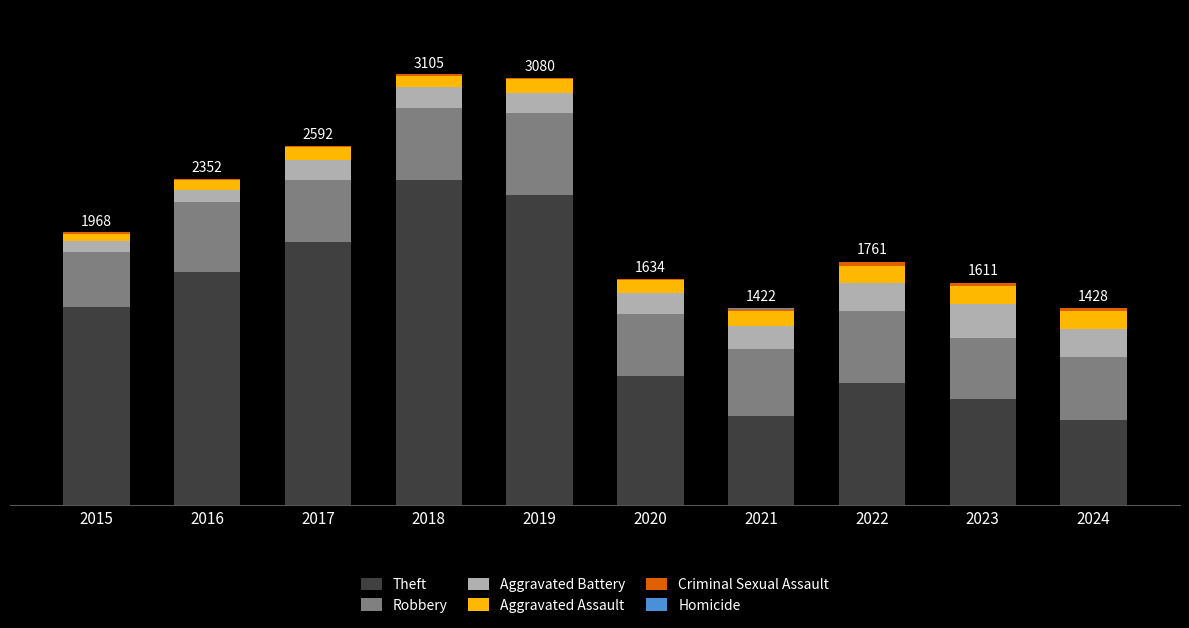

Are the bars grouped side by side (vs. stacked)?

No